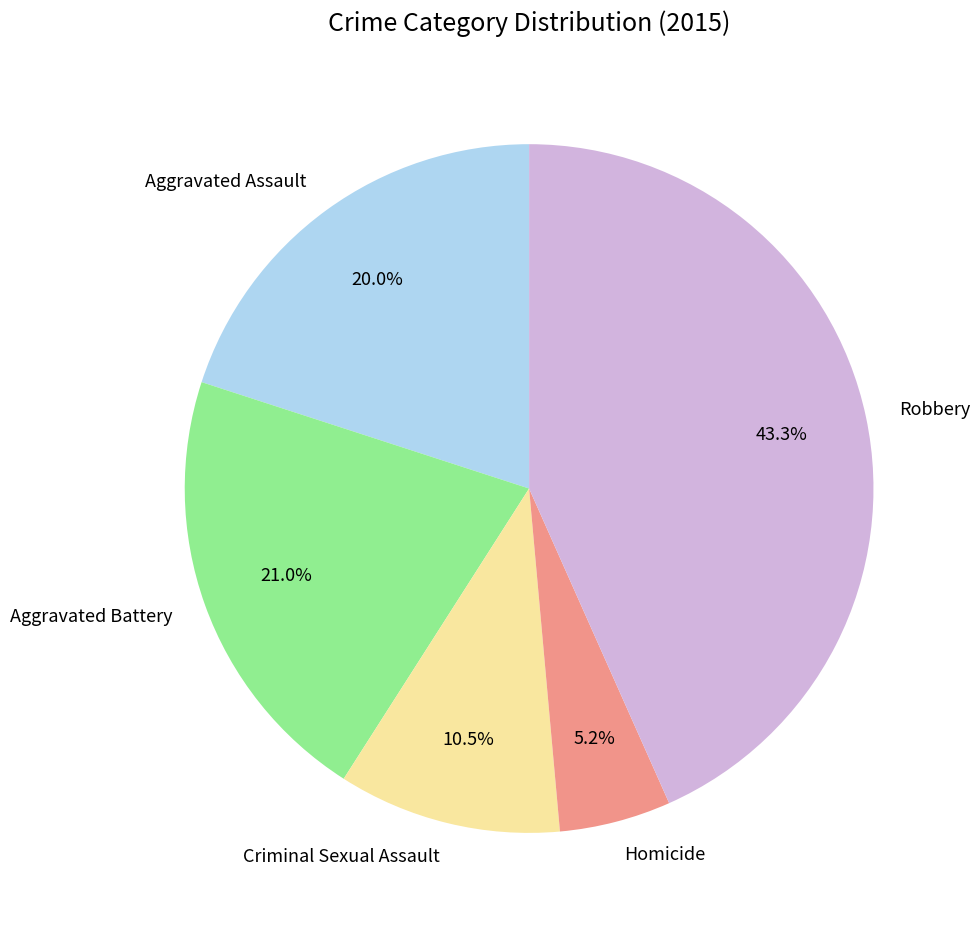

Which slice is the smallest?

Homicide